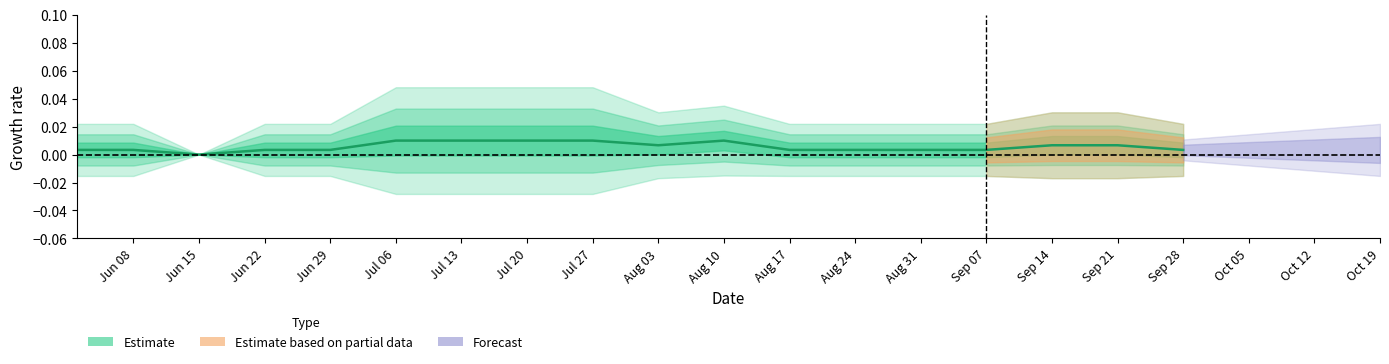

True or false: BL and ZG intersect in this chart.

False